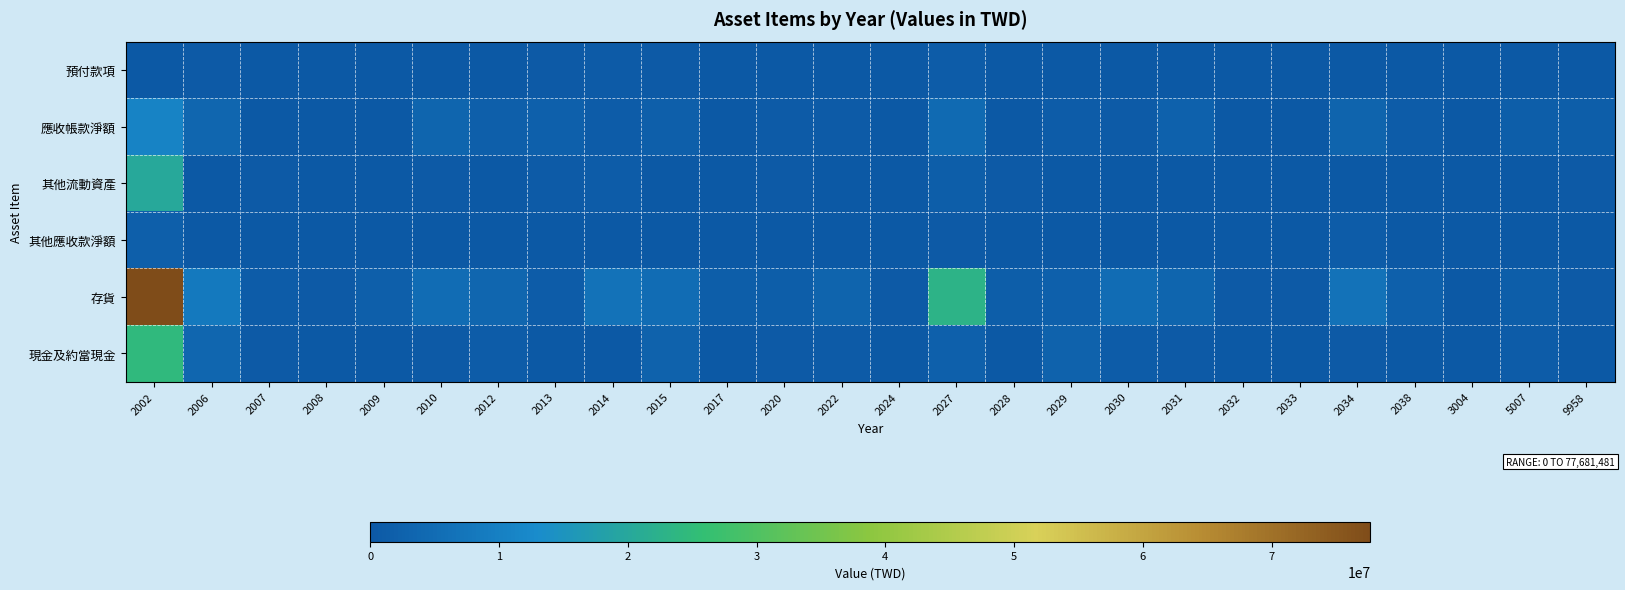

Between 2009 and 2032, which is larger?

2032